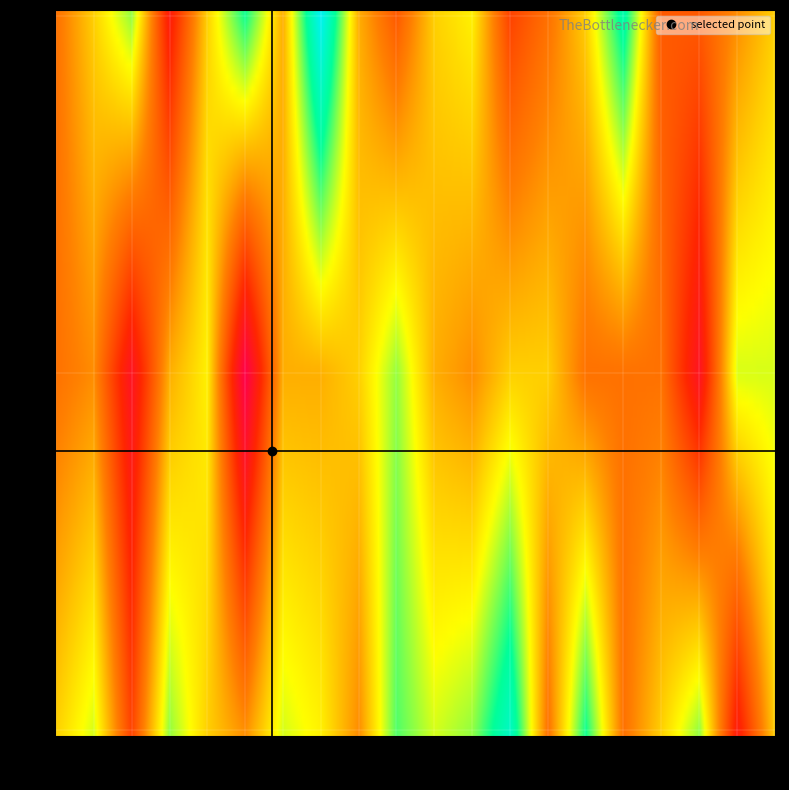

What is the sum of the 26 values at 18 and 11?

36